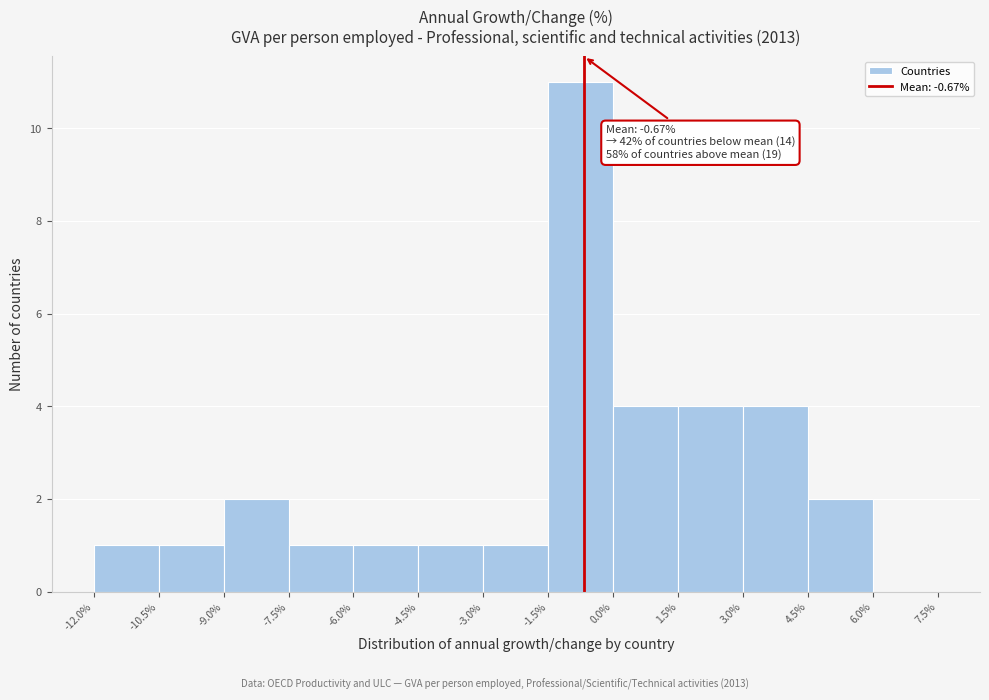

Over which range of the x-axis is the bar tallest?

-1.5% to 0.0%